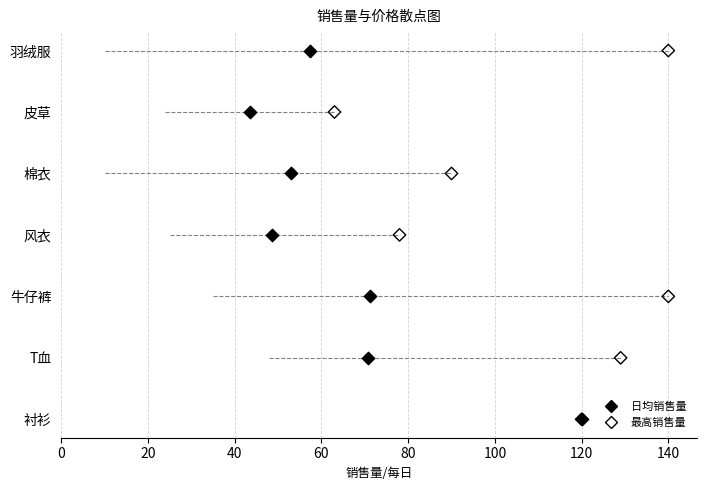

What are all the series names shown in the legend?

日均销售量, 最高销售量